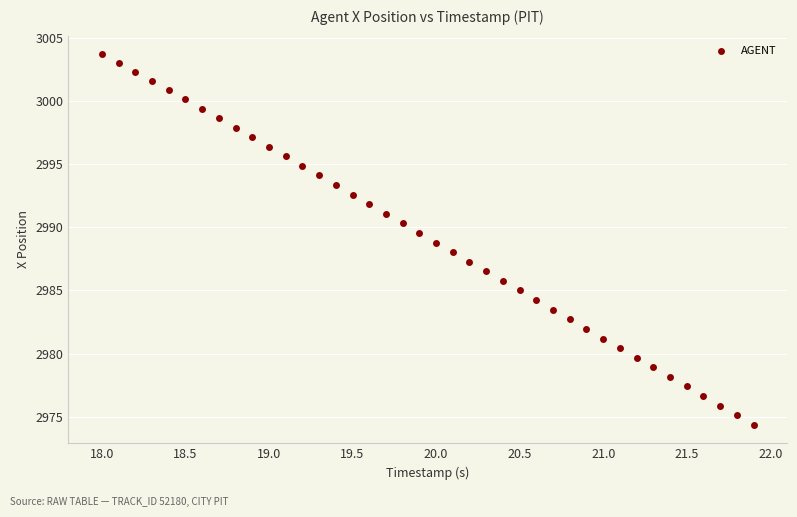

What is the range of X values (max minus min)?

3.9